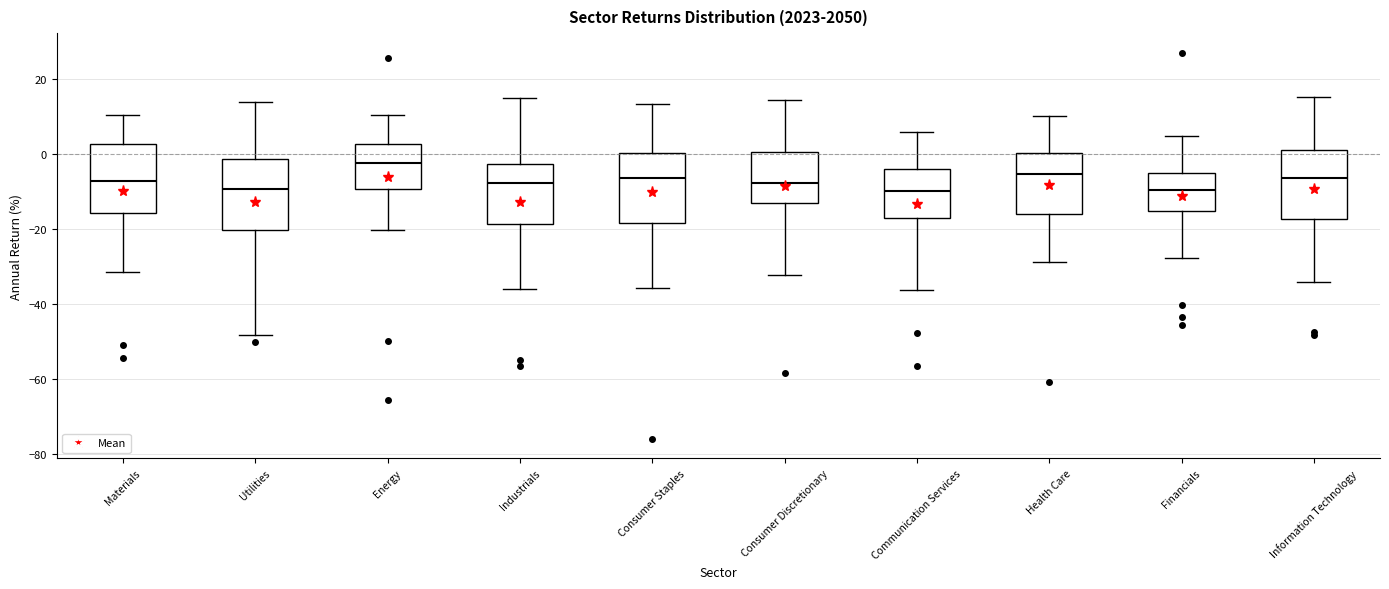

Where is the lower edge of the box for Health Care on the y-axis? The values are not printed on the chart, so give them approximately, as read against the axis.

-16